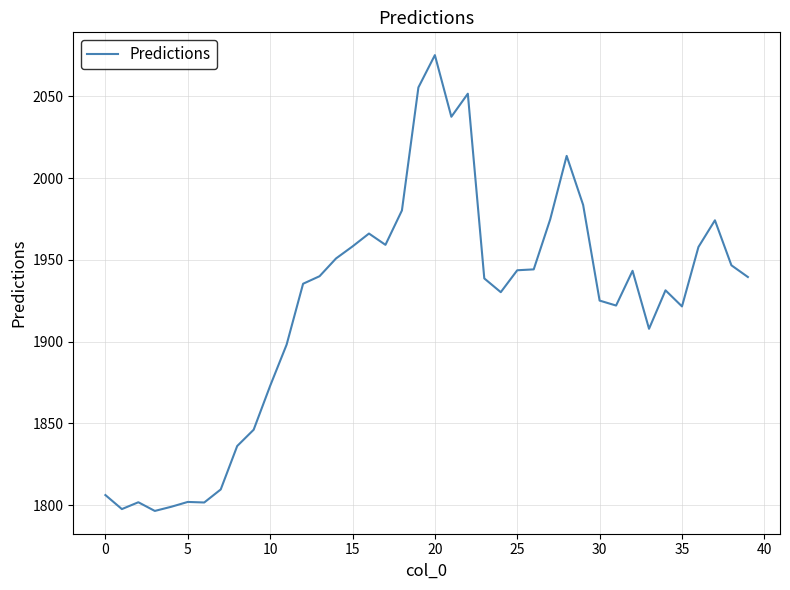

What is the maximum value shown in the chart?

2075.2